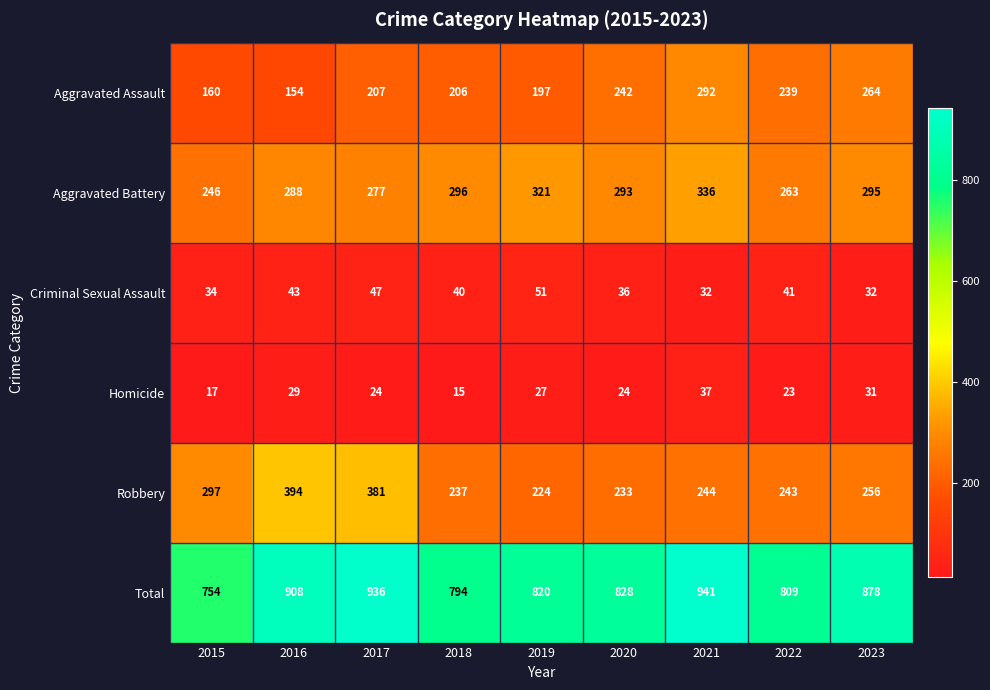

Which series has the largest total across all categories?

Total